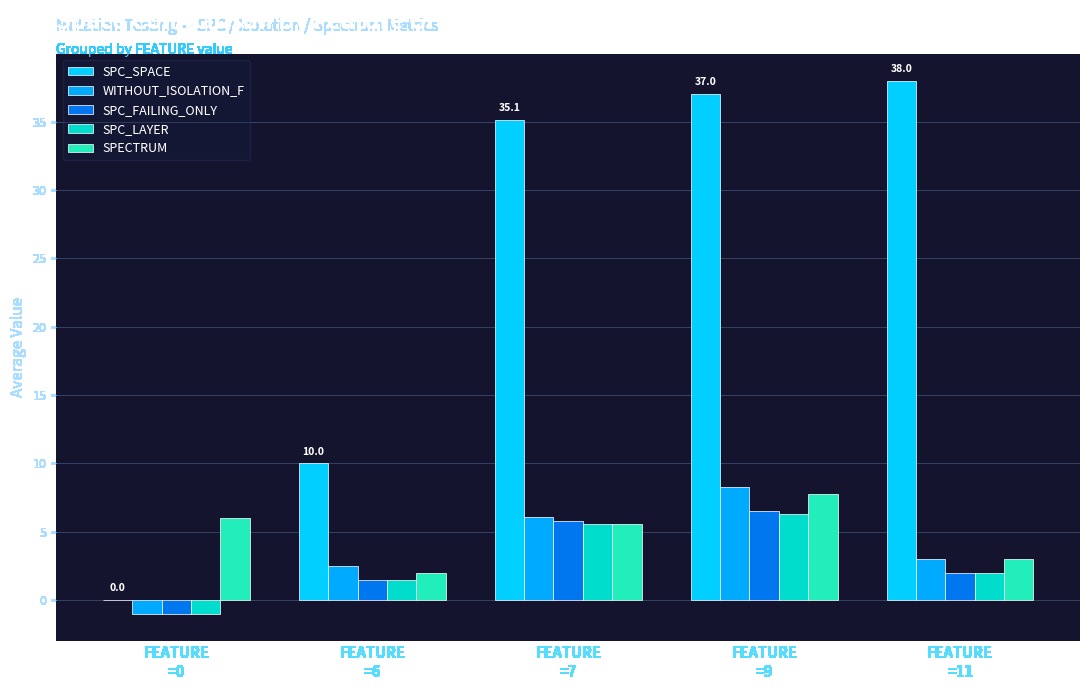

Between FEATURE
=0 and FEATURE
=9, which series saw the biggest shift?

SPC_SPACE